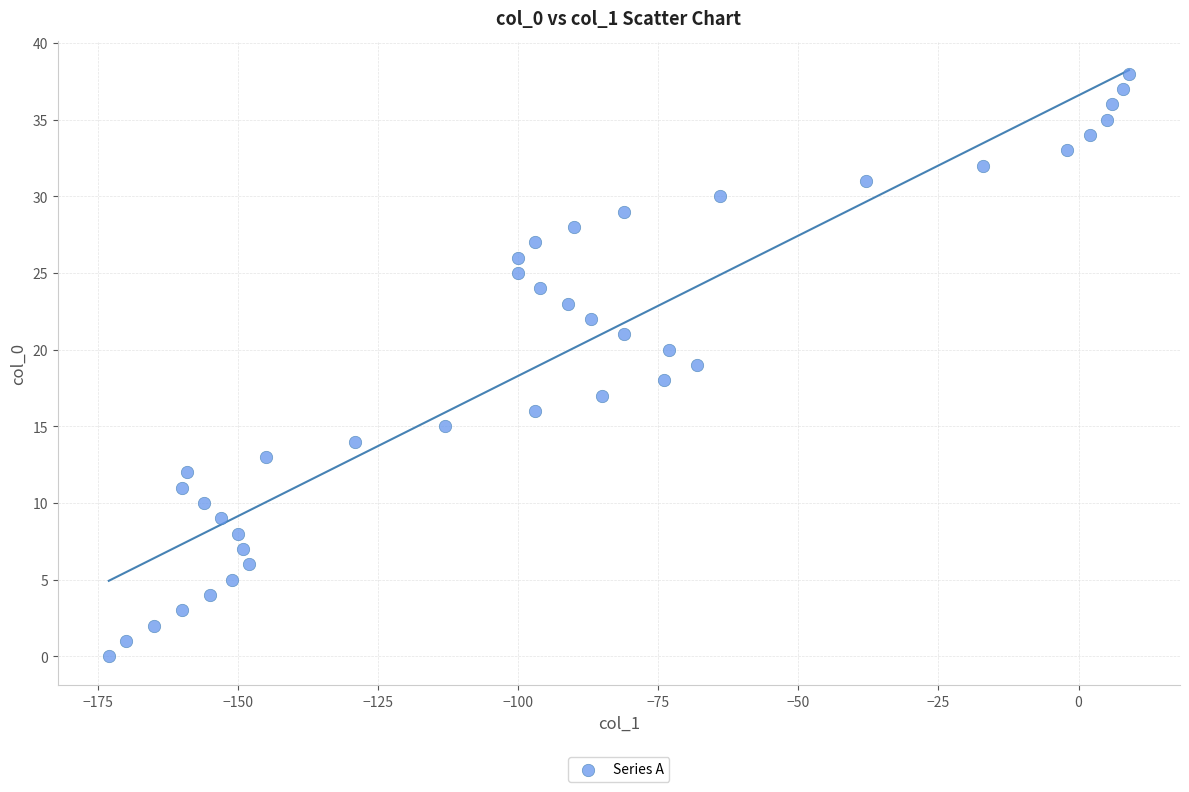

What is the range of Y values (max minus min)?

38